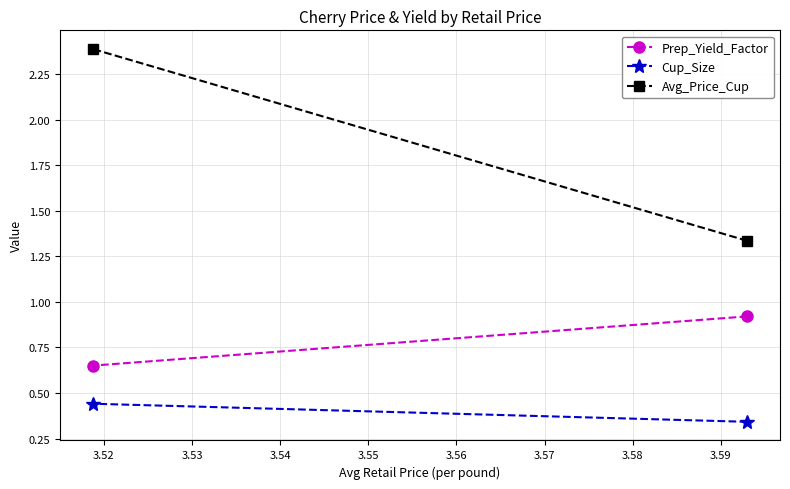

List the series in order of their peak value, highest first.

Avg_Price_Cup, Prep_Yield_Factor, Cup_Size